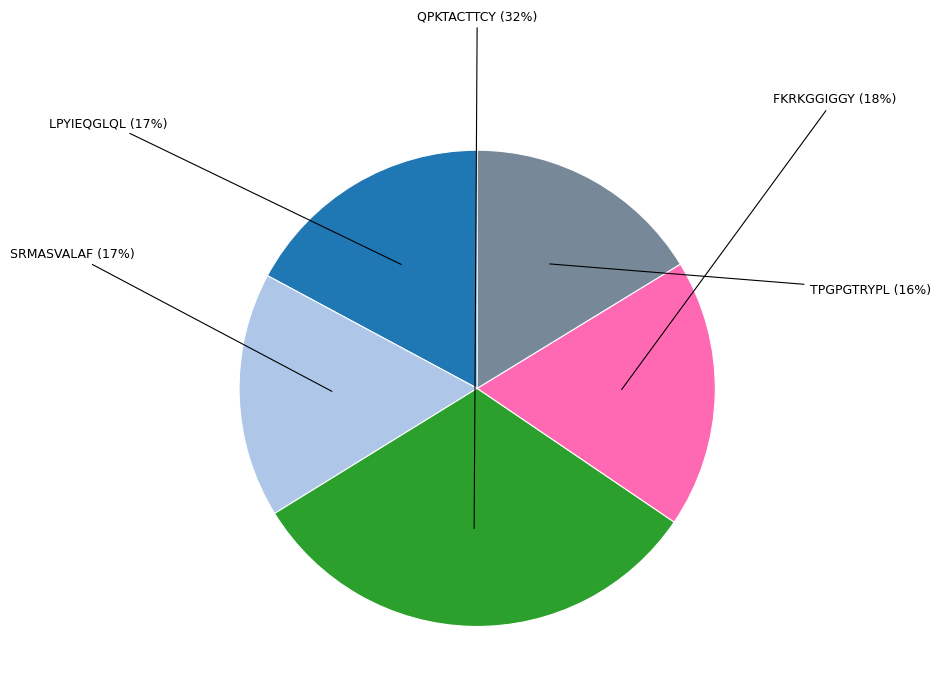

Does any single category account for the majority?

No